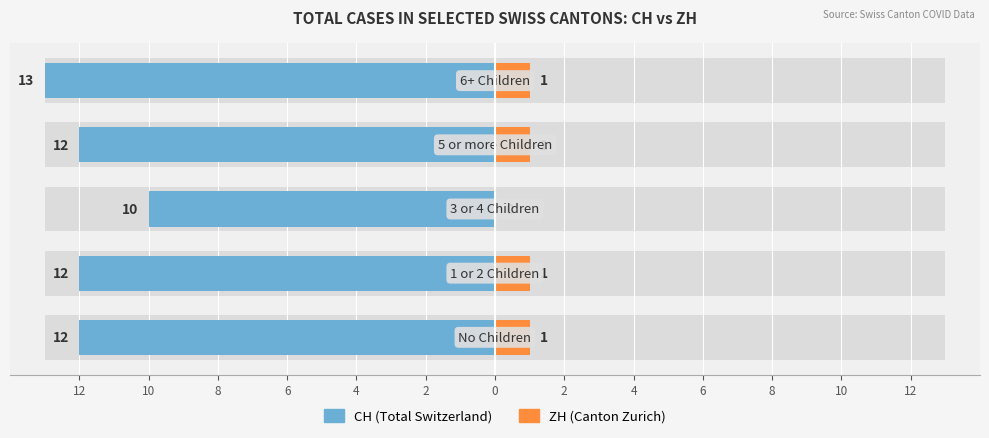

What are all the series names shown in the legend?

CH, ZH